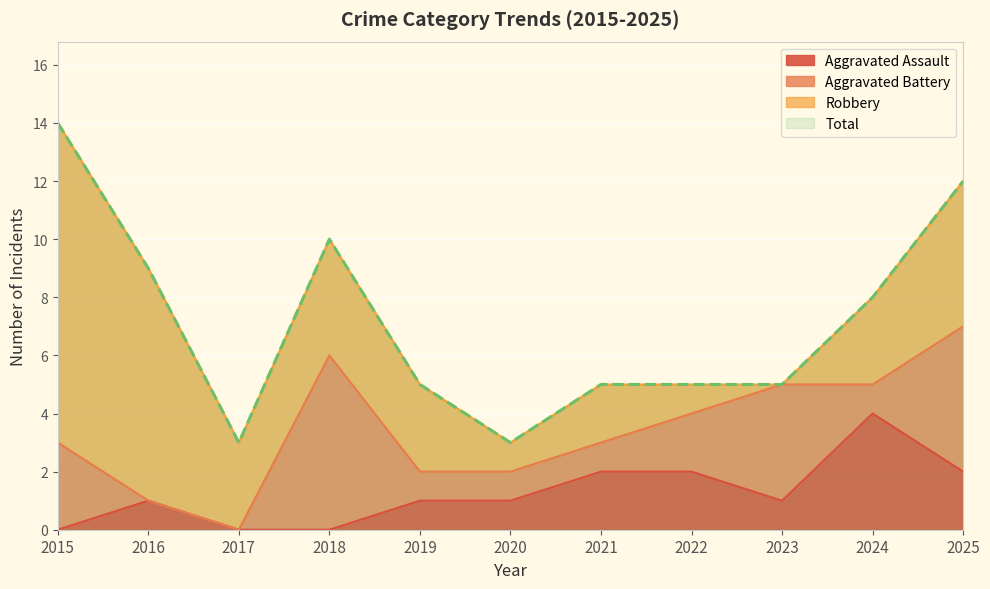

Which series has the largest total across all categories?

Total